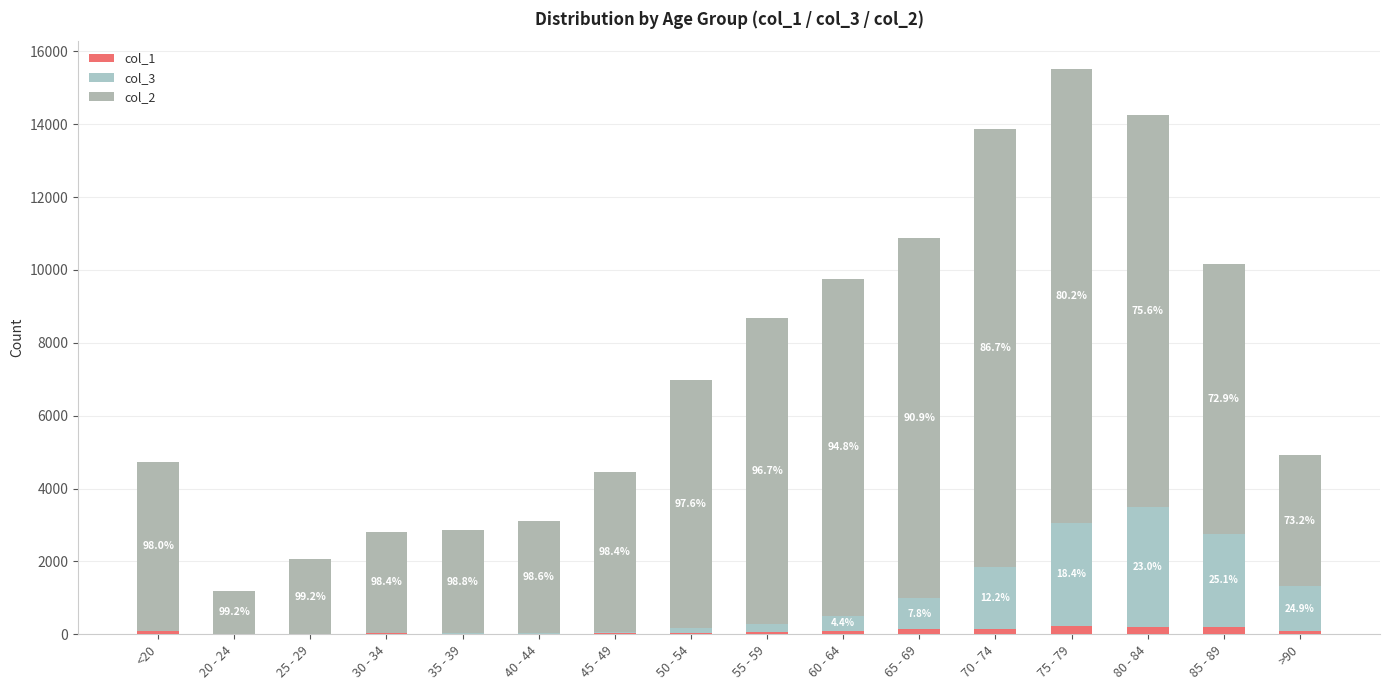

Where is col_2 nearest to the value 6812?

50 - 54